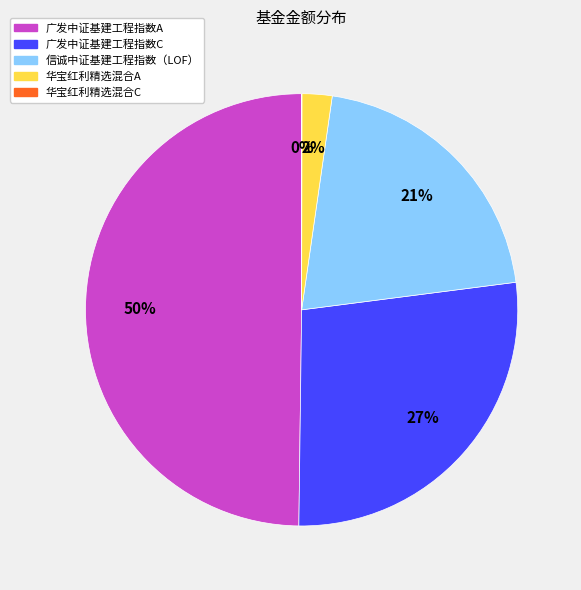

Which slice is the largest?

广发中证基建工程指数A